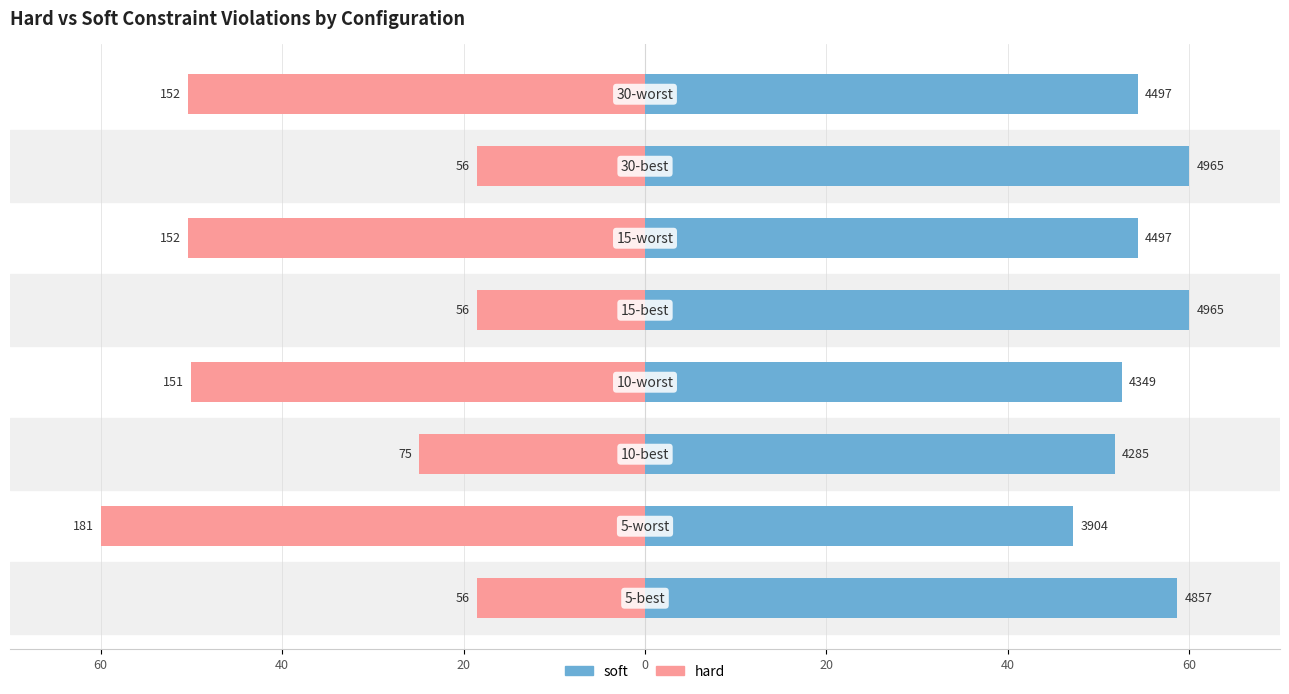

The value of hard at 60 is -18.6. True or false?

True